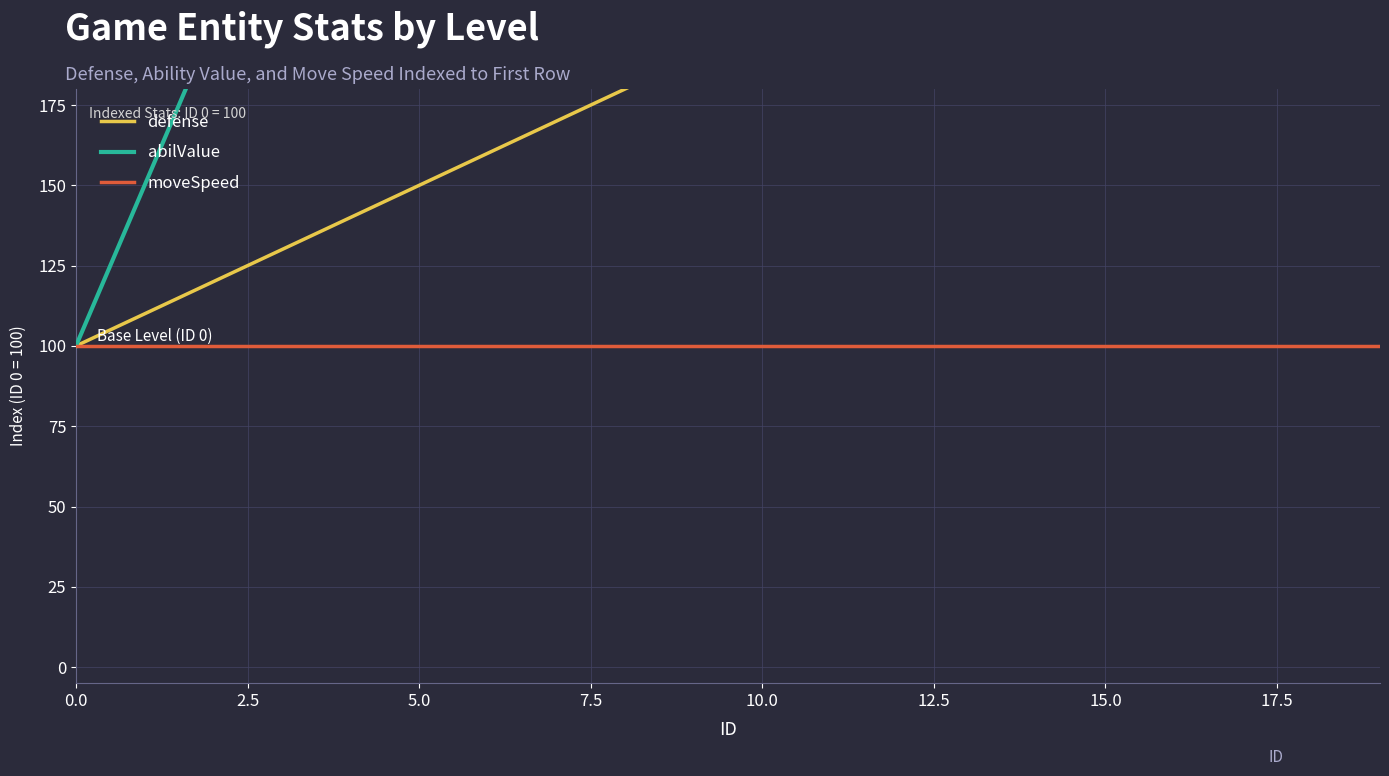

True or false: moveSpeed and defense cross at least once.

False